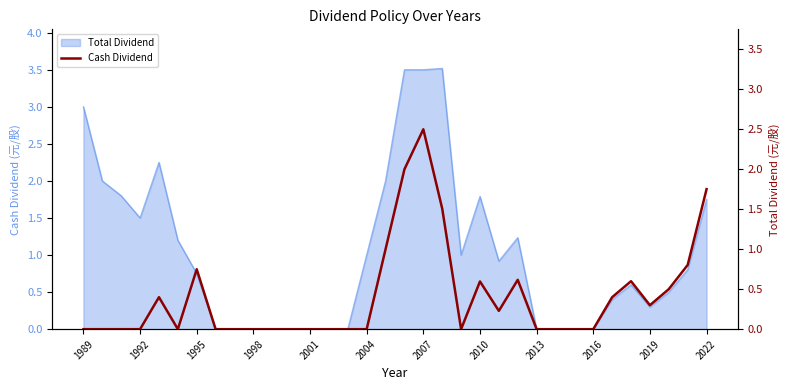

How many points are higher than both their immediate neighbors (excluding endpoints)?

6